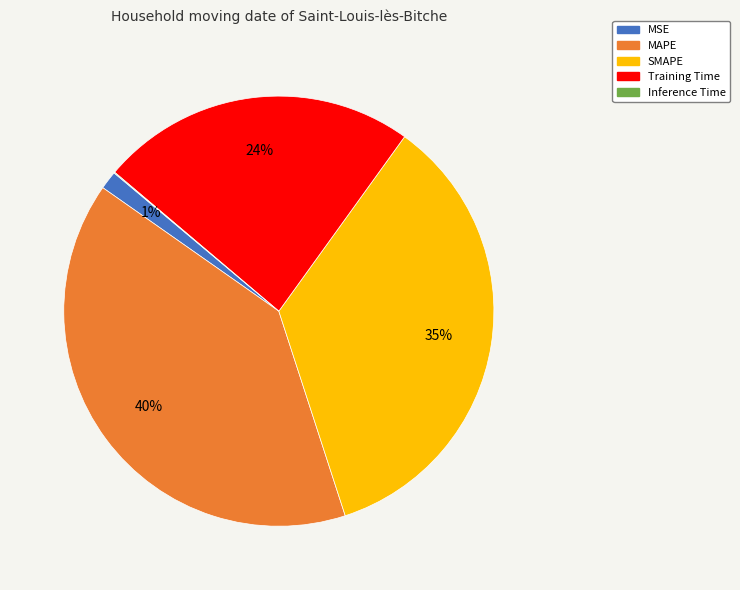

Is there any slice that represents more than half of the pie?

No